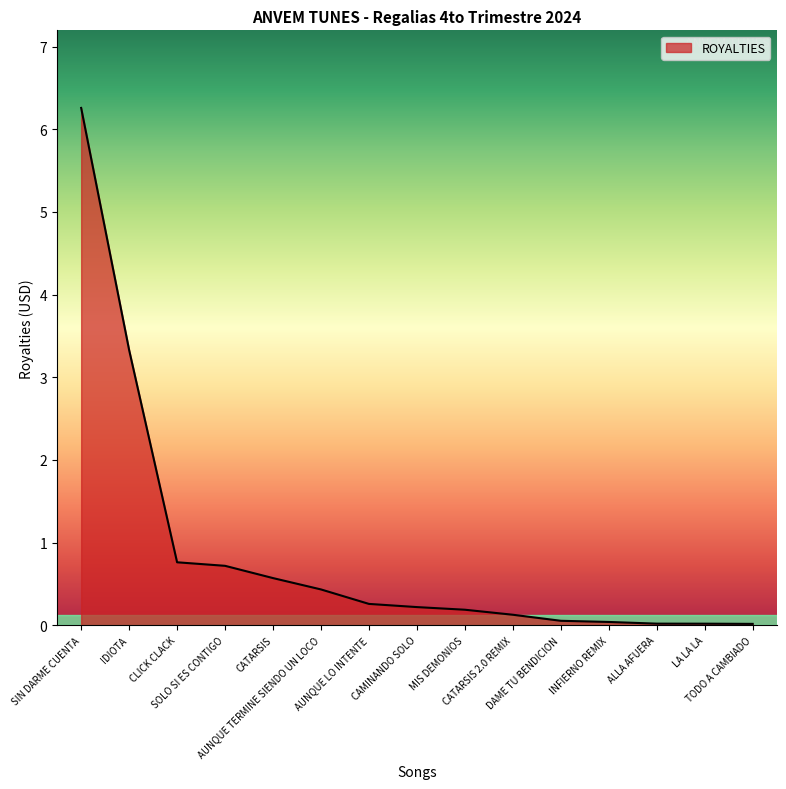

Which category has the highest value across all series?

SIN DARME CUENTA